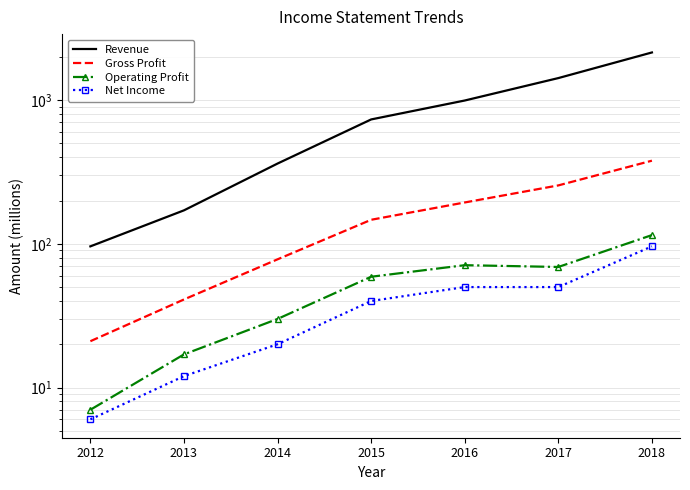

At 2015, list the series in order from smallest to largest.

Net Income, Operating Profit, Gross Profit, Revenue